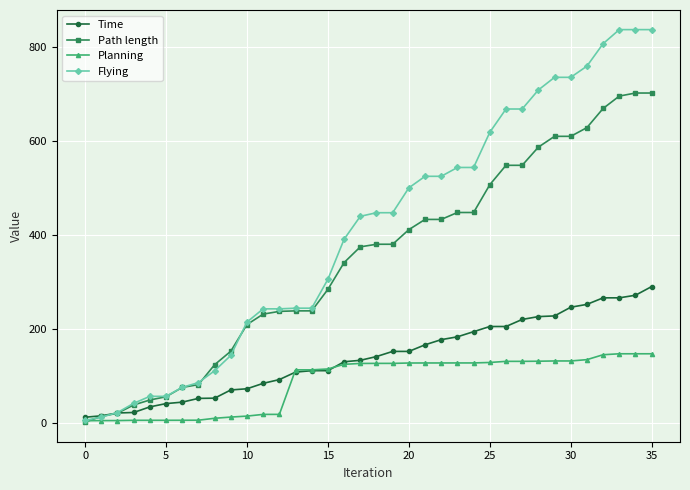

Rank the series by their average value, from lowest to highest.

Planning, Time, Path length, Flying